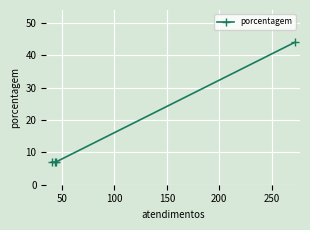

What is the maximum value shown in the chart?

44